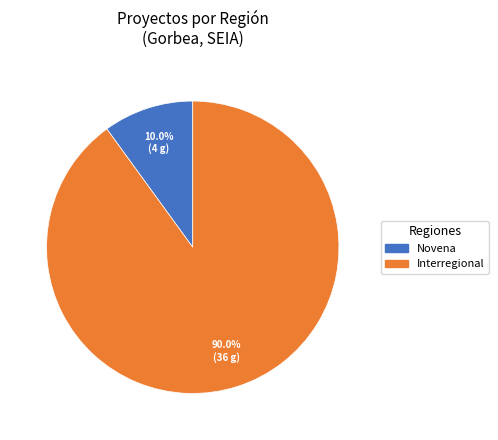

Is there any slice that represents more than half of the pie?

Yes